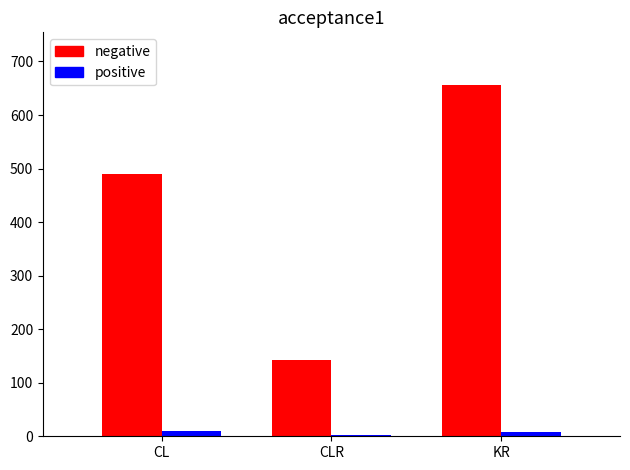

What is the sum of all positive values?

20